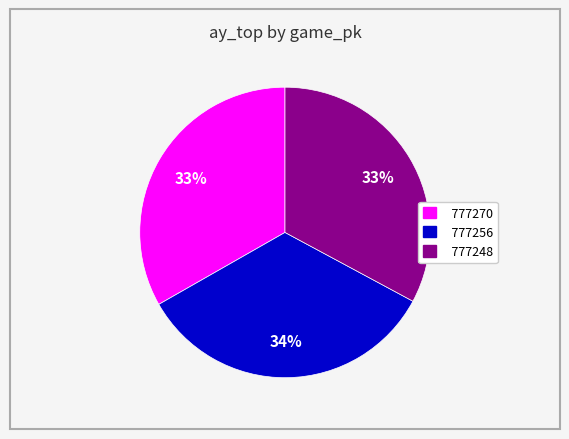

What is the largest slice in the pie chart?

777256